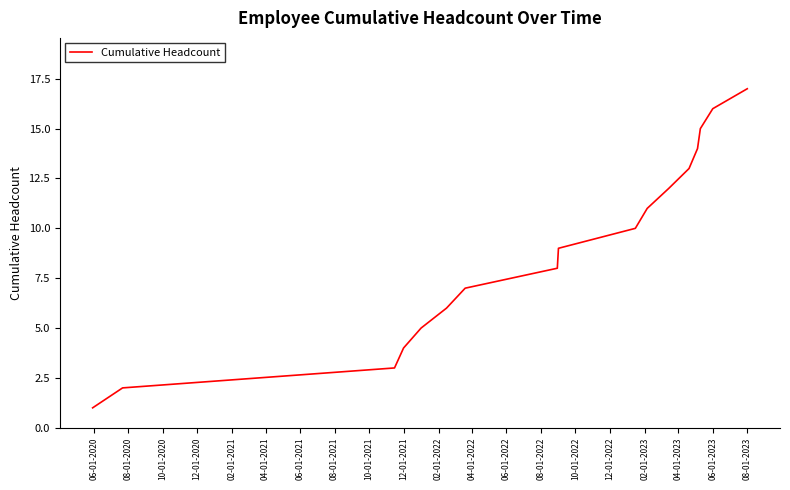

What is the difference between the maximum and minimum values?

16